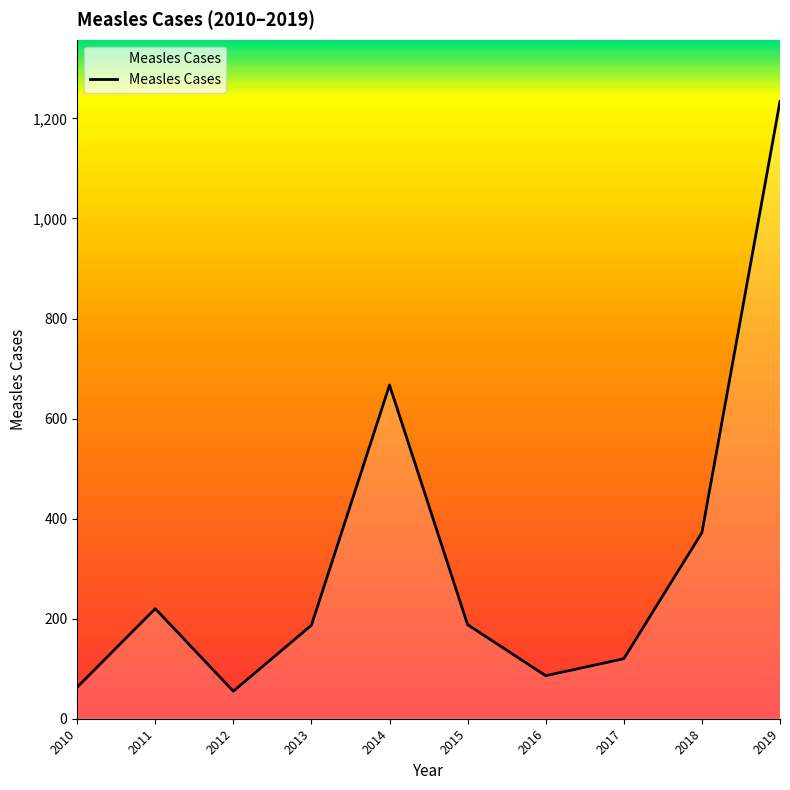

Approximately how many times larger is the value at 2014 compared to 2018?

1.8